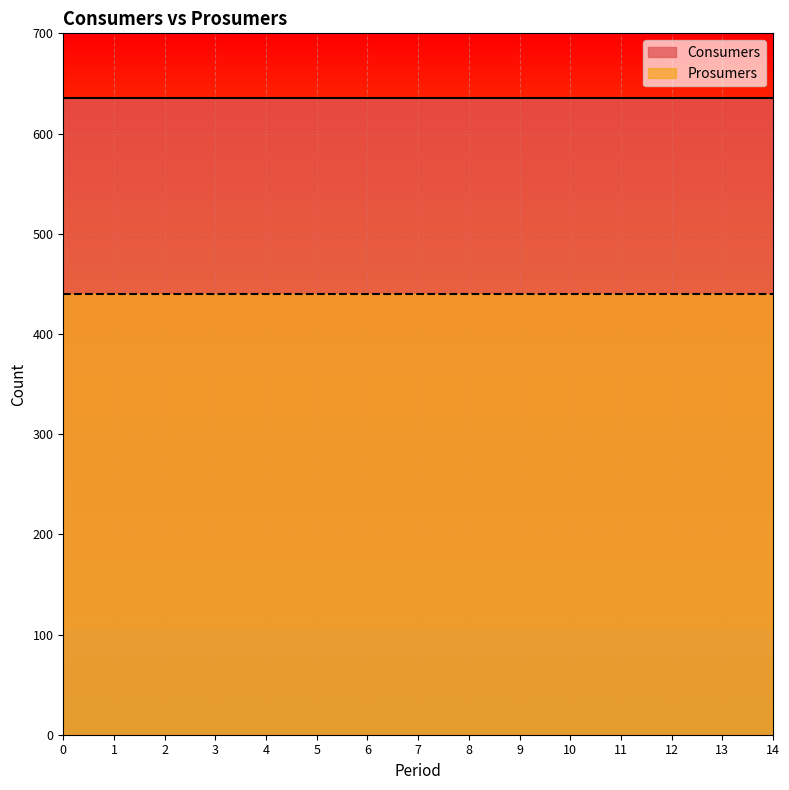

True or false: Consumers has a value of 865 at 12.

False